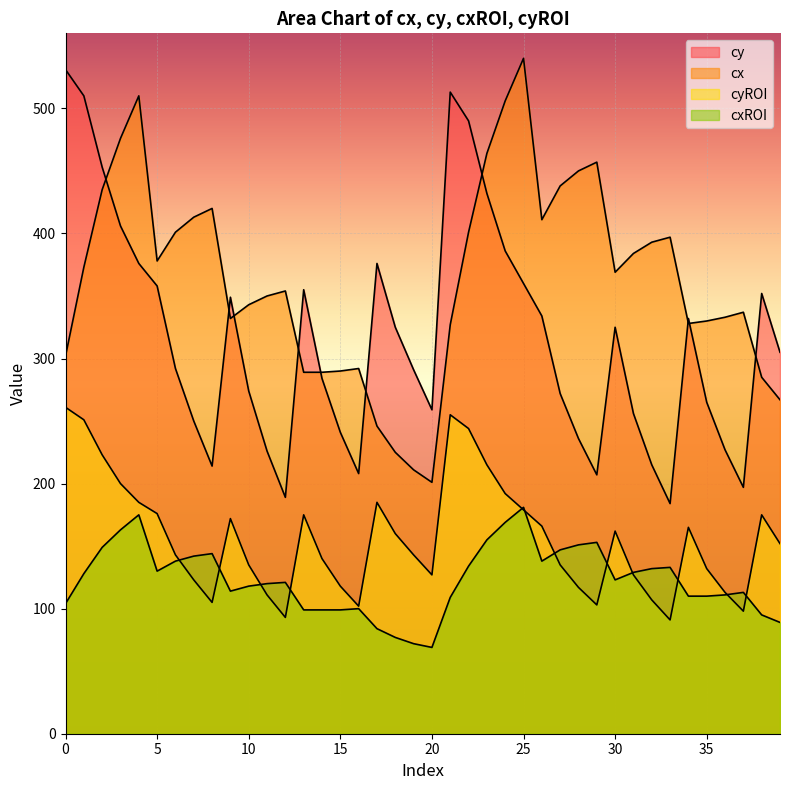

At which category is the sum across all series the highest?

22